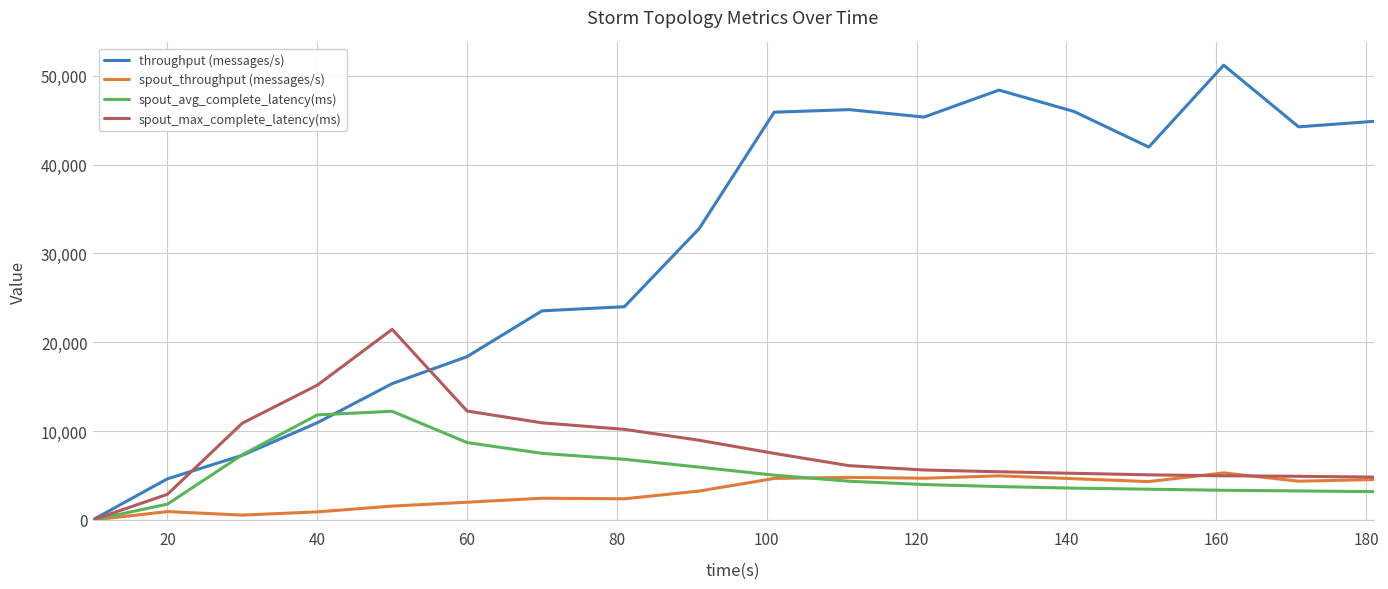

Which series has the widest spread of values?

throughput (messages/s)